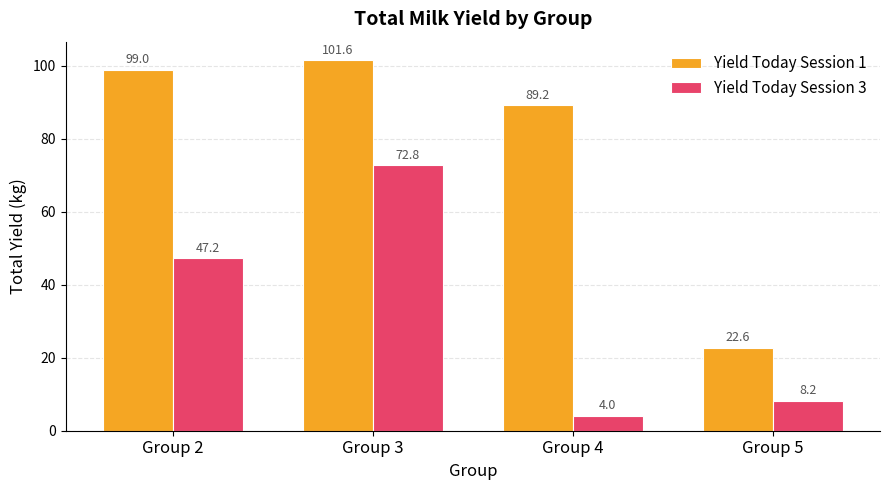

At which category is the sum across all series the highest?

Group 3